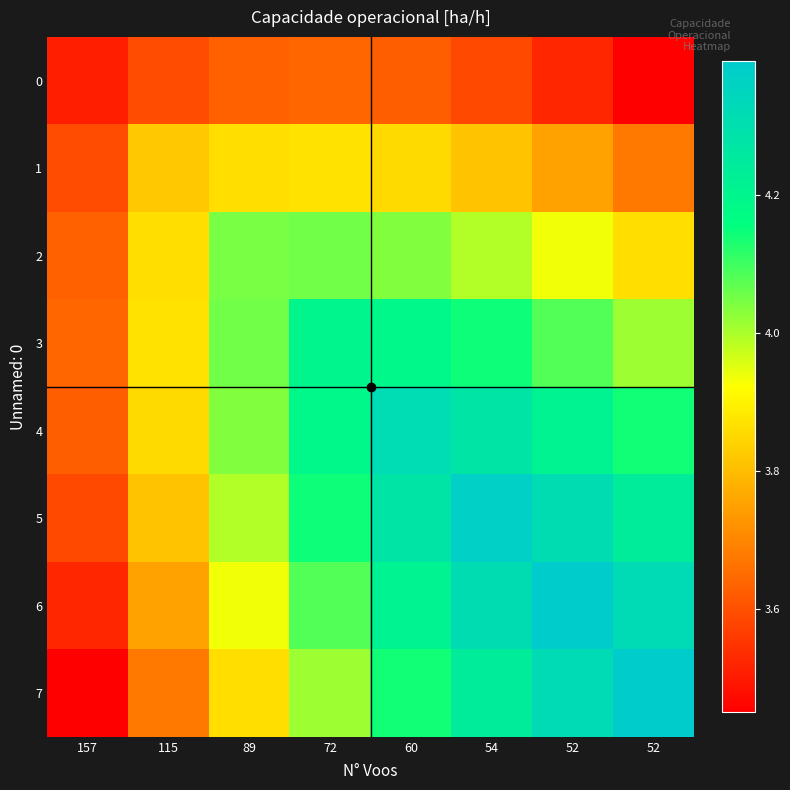

What is the total value across all series at 115?

30.2